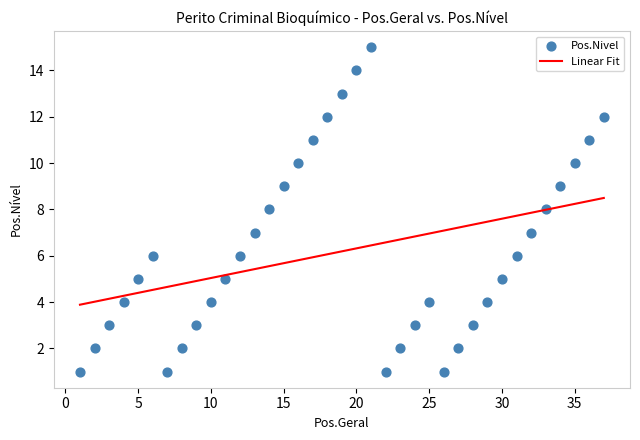

What is the range of Y values (max minus min)?

14